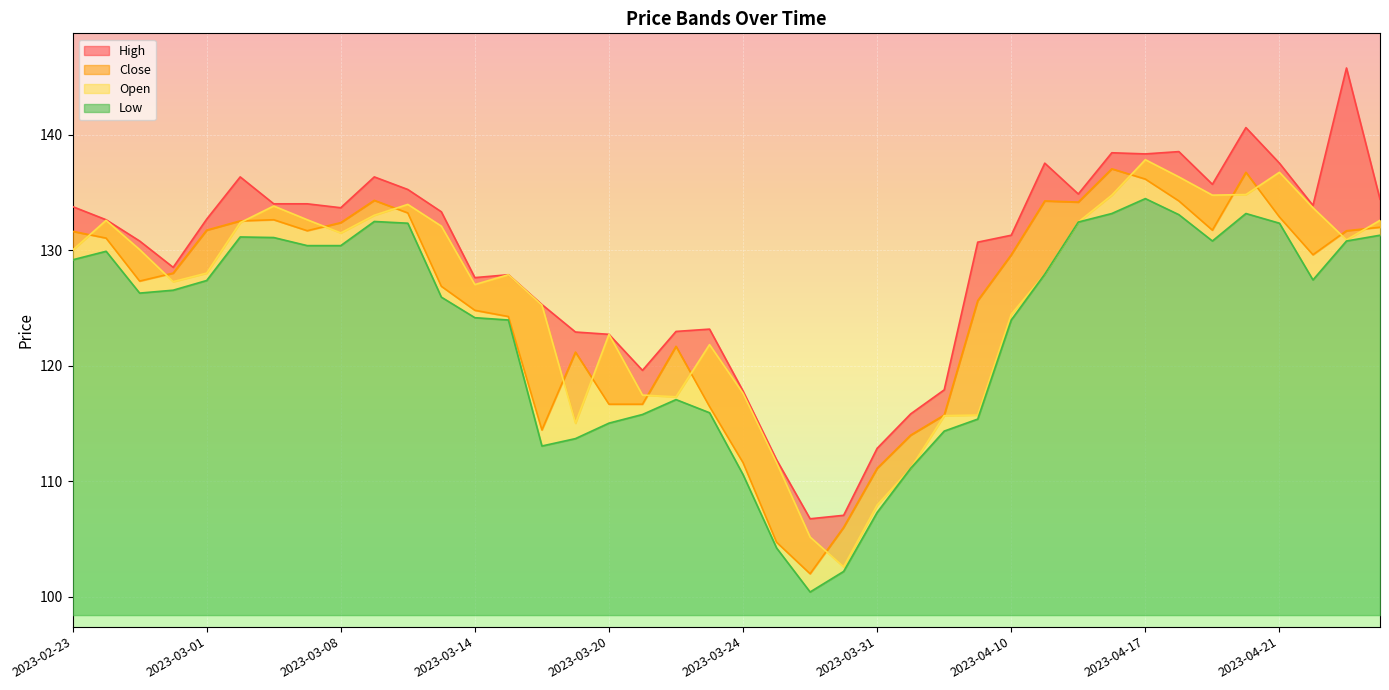

What value does the High series have at 2023-04-11?

137.5